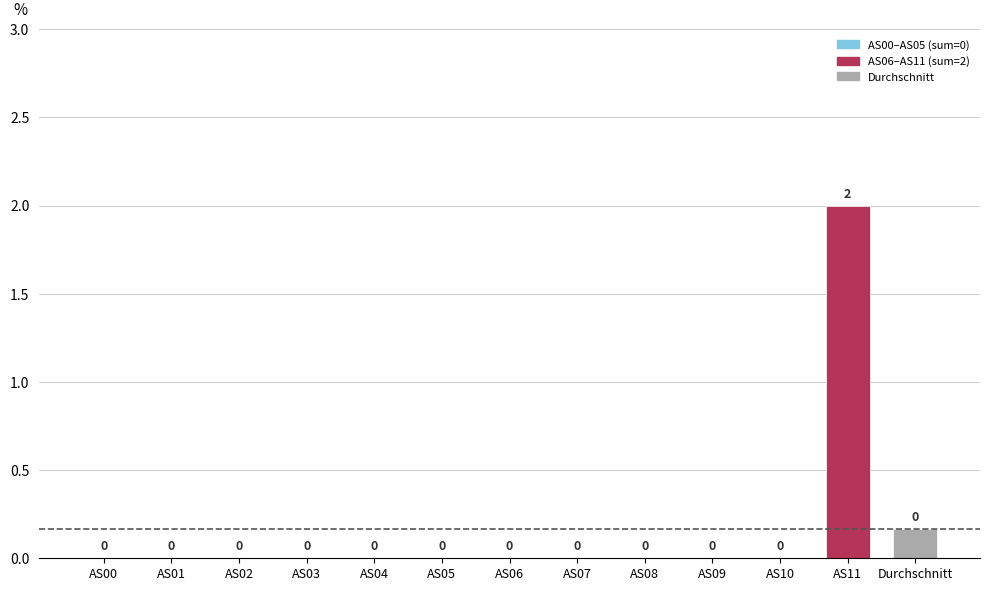

Which label corresponds to the largest value in the chart?

AS11